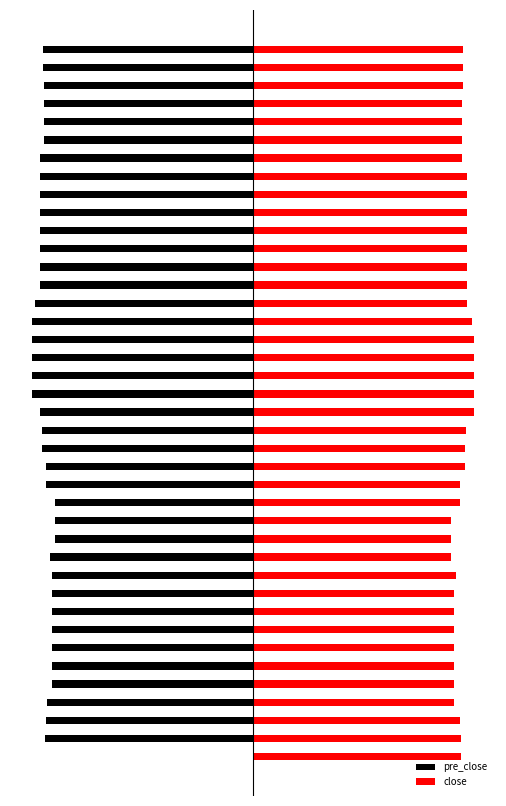

At how many categories does at least one series exceed -76?

40